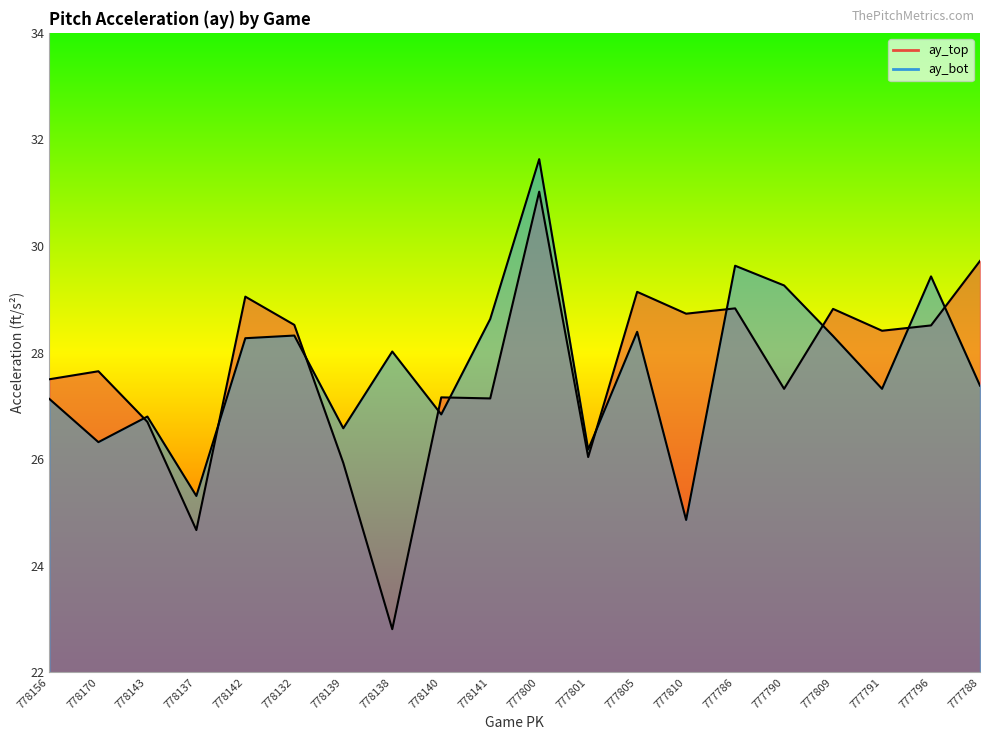

What is the total value across all series at 778132?

56.8